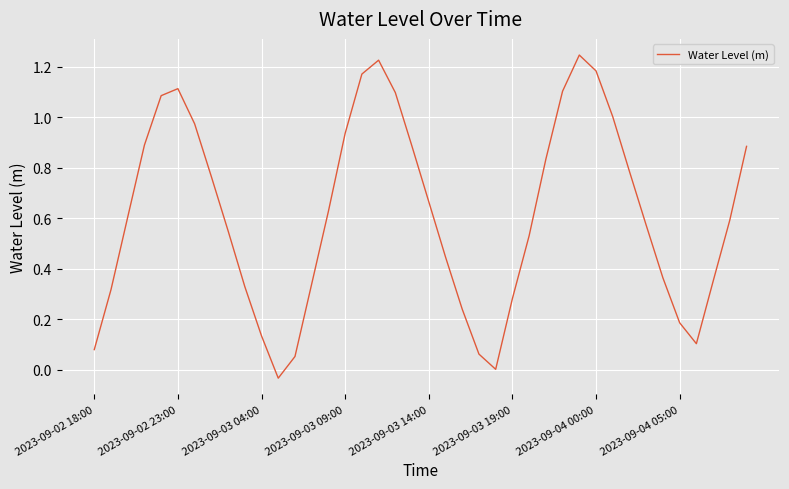

What is the difference between the maximum and minimum values?

1.3